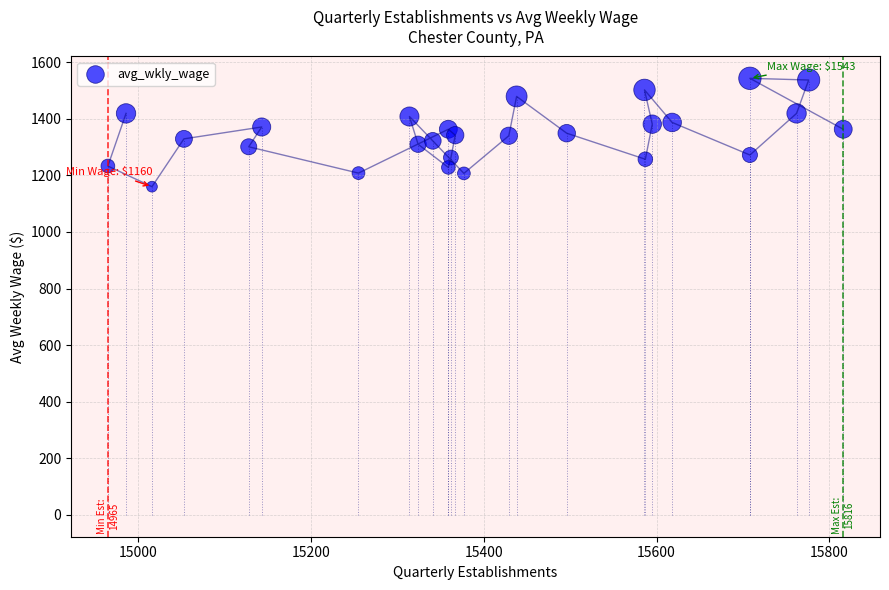

What is the range of Y values (max minus min)?

383